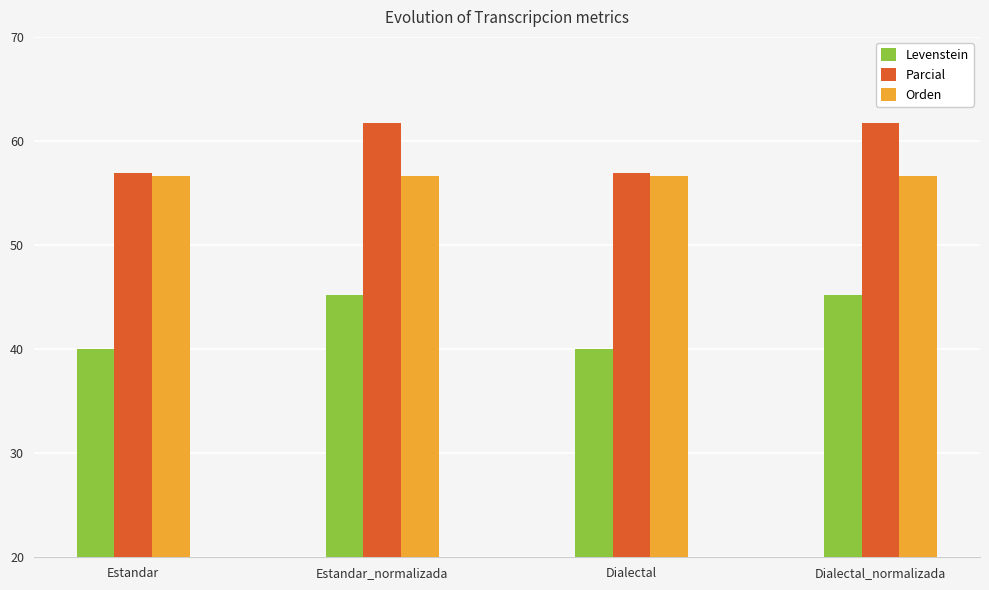

What position from the right is Estandar_normalizada?

3